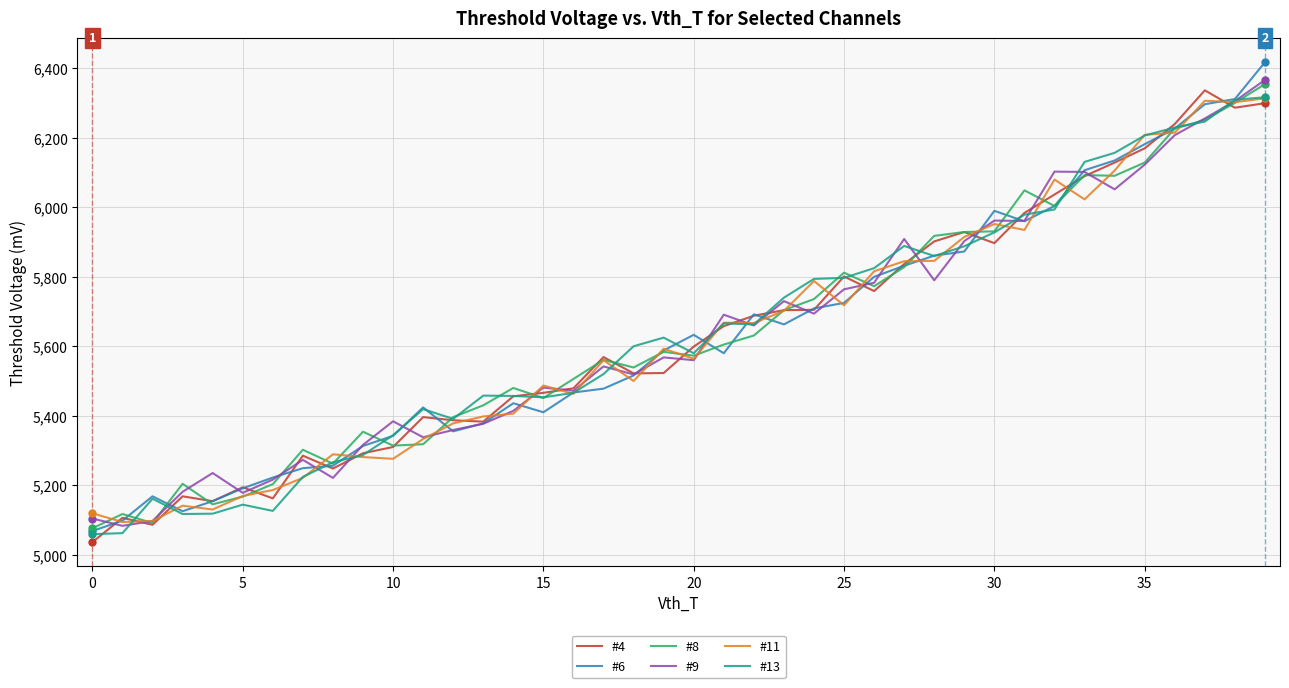

What is the maximum value shown in the chart?

6418